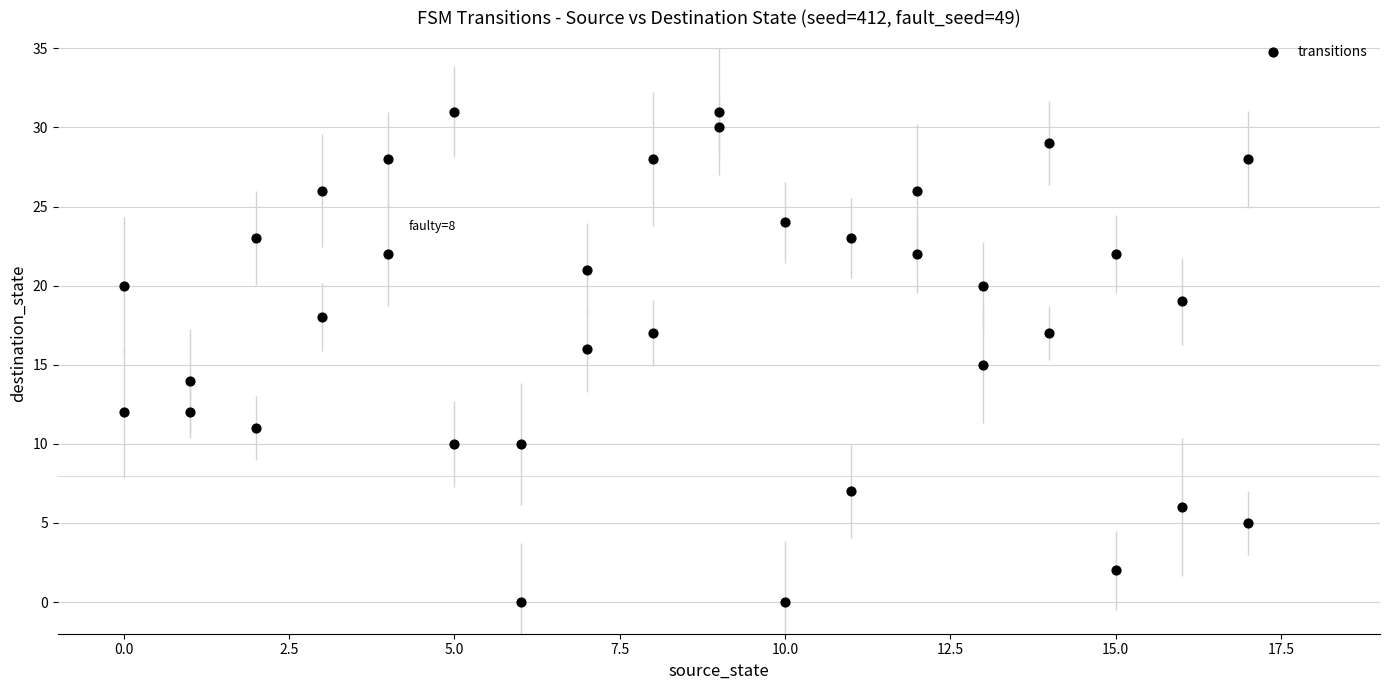

What is the range of Y values (max minus min)?

31